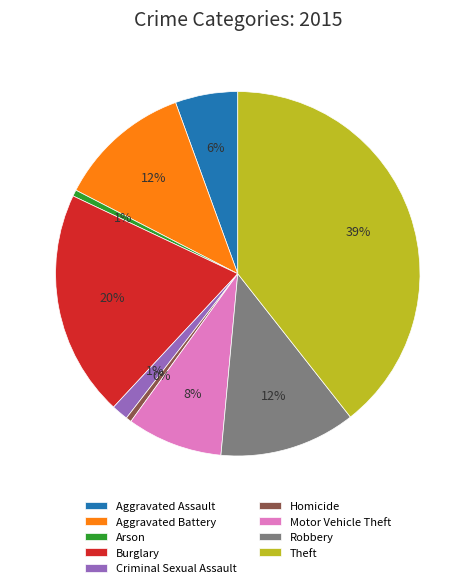

True or false: Motor Vehicle Theft accounts for 8% of the total.

True